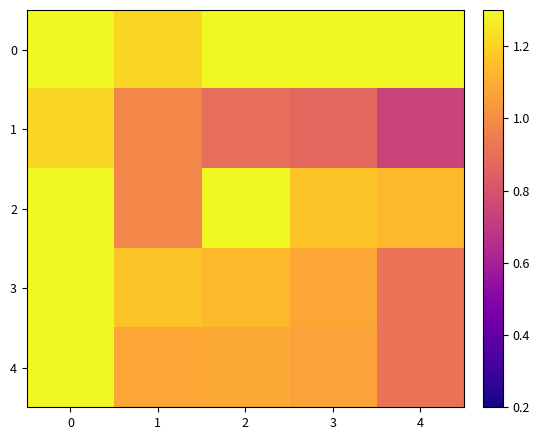

Rank the series at 1 from lowest to highest value.

1, 2, 4, 3, 0